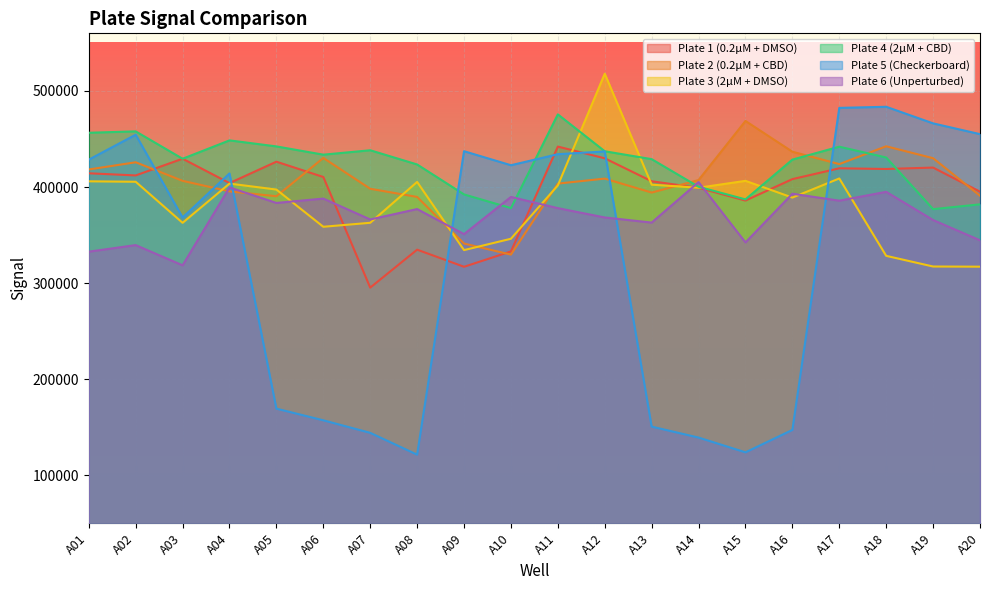

Reading left to right, transcribe all the data shown in this chart.

Plate 1 (0.2µM + DMSO): 414310	412071	429485	404101	426384	410442	295273	334792	316986	332947	442118	429904	406002	399154	385903	408234	419499	418789	420251	395190
Plate 2 (0.2µM + CBD): 418267	425764	406445	395488	390403	430269	398192	389686	341180	329646	403565	408772	394238	407262	468781	436756	423860	442422	430017	390929
Plate 3 (2µM + DMSO): 405943	405491	362747	403588	397365	358628	362775	405307	334335	346148	401669	517984	402436	399264	406427	389013	408921	328364	317258	317084
Plate 4 (2µM + CBD): 456496	457944	429439	448562	442287	433687	438278	423488	392298	378072	475641	437240	429028	400274	387129	428541	442010	430733	376979	381970
Plate 5 (Checkerboard): 428500	454484	368300	414131	169295	157160	144109	121407	437287	422694	434182	437048	150592	139188	123817	147147	482399	483542	466267	455056
Plate 6 (Unperturbed): 332713	339540	318491	399574	383431	387977	366221	377066	350987	389676	378025	368316	362992	405146	342311	393020	385798	395018	365636	344535